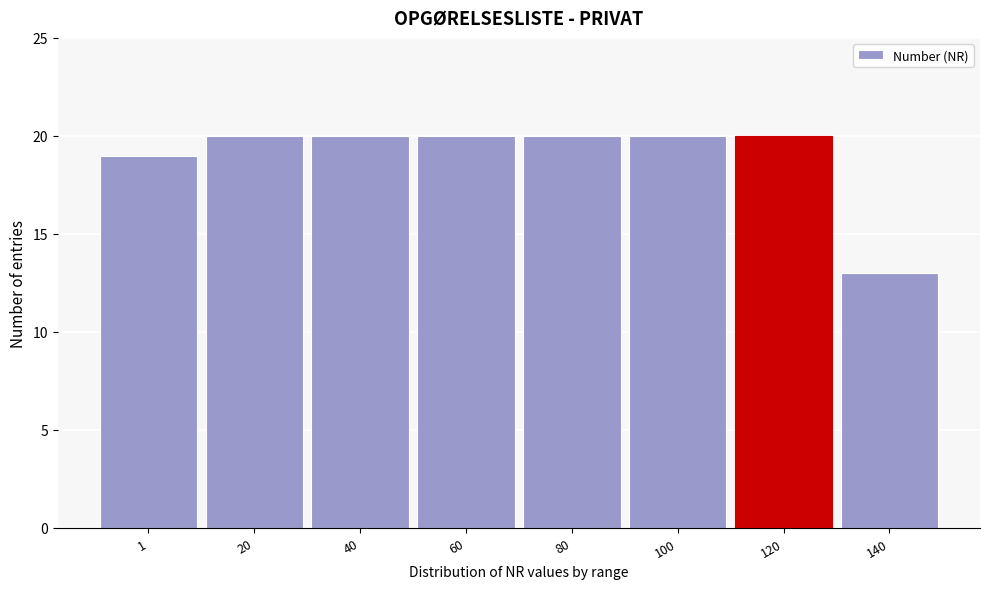

Reading left to right, transcribe all the data shown in this chart.

1=19	20=20	40=20	60=20	80=20	100=20	120=20	140=13